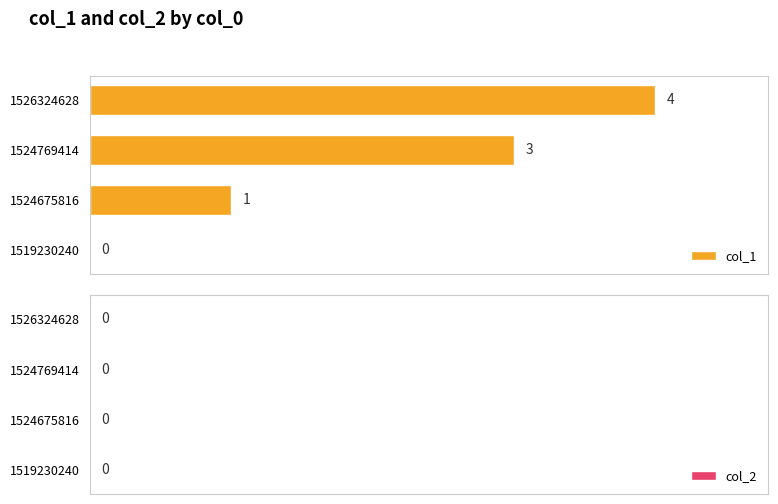

What is the maximum value shown in the chart?

4